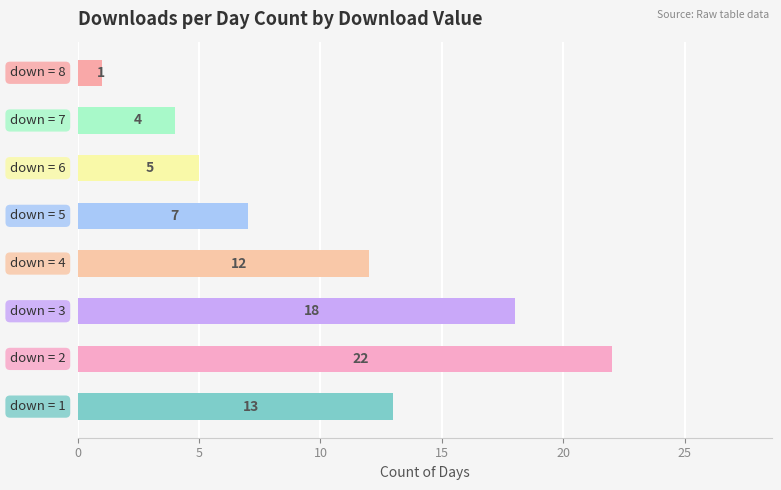

What is the average value?

10